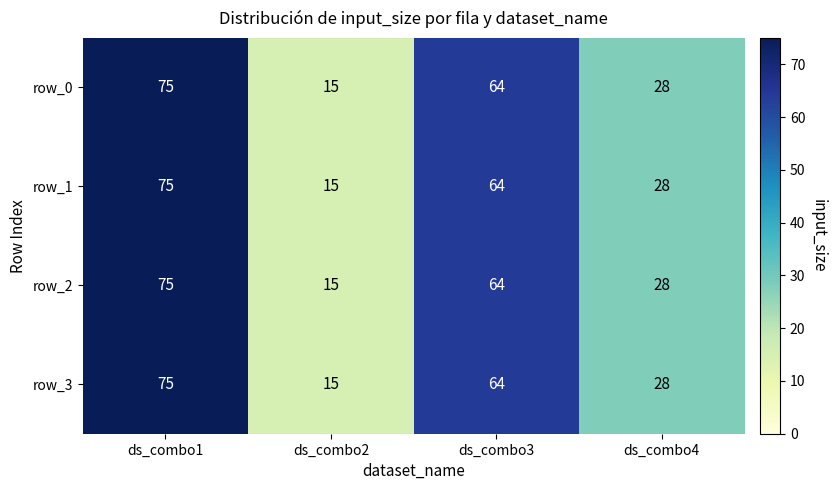

What is the total value across all series at ds_combo3?

256